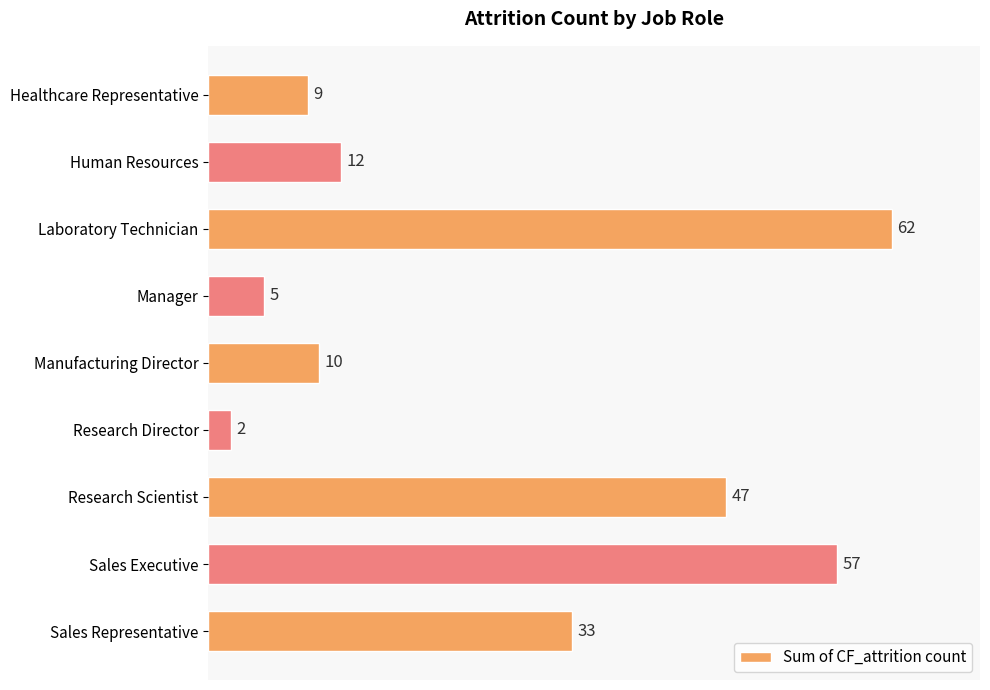

How many values are below 12?

4